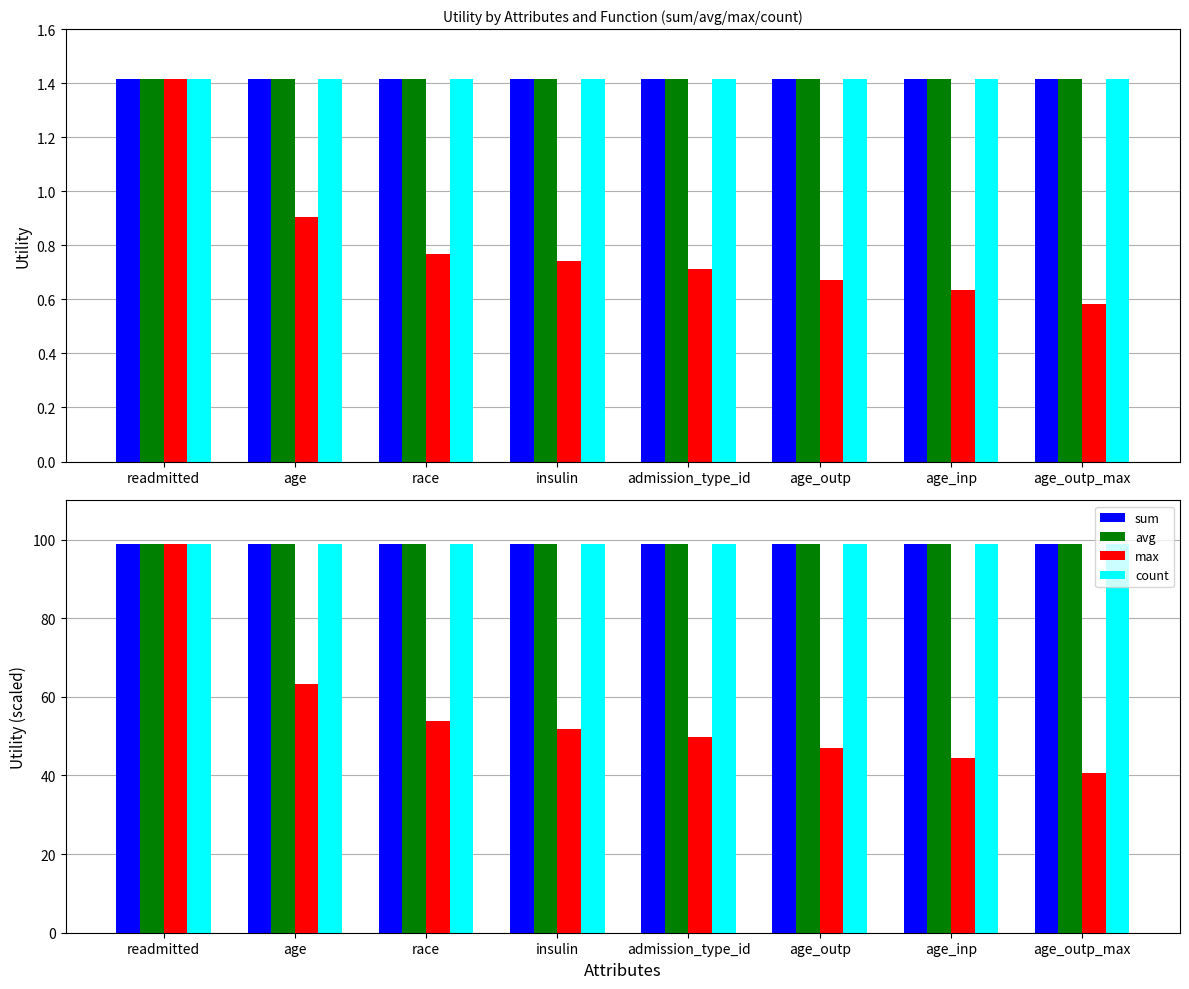

True or false: max has a value of 67.6 at age_outp.

False